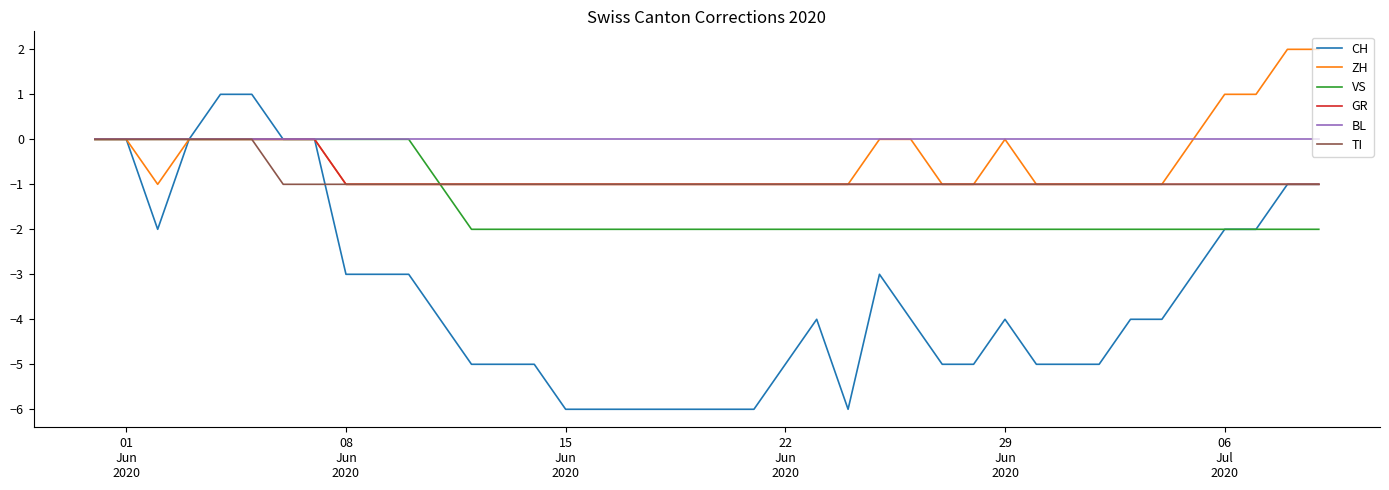

Reading left to right, transcribe all the data shown in this chart.

CH: 0	0	-2	0	1	1	0	0	-3	-3	-3	-4	-5	-5	-5	-6	-6	-6	-6	-6	-6	-6	-5	-4	-6	-3	-4	-5	-5	-4	-5	-5	-5	-4	-4	-3	-2	-2	-1	-1
ZH: 0	0	-1	0	0	0	0	0	-1	-1	-1	-1	-1	-1	-1	-1	-1	-1	-1	-1	-1	-1	-1	-1	-1	0	0	-1	-1	0	-1	-1	-1	-1	-1	0	1	1	2	2
VS: 0	0	0	0	0	0	0	0	0	0	0	-1	-2	-2	-2	-2	-2	-2	-2	-2	-2	-2	-2	-2	-2	-2	-2	-2	-2	-2	-2	-2	-2	-2	-2	-2	-2	-2	-2	-2
GR: 0	0	0	0	0	0	0	0	-1	-1	-1	-1	-1	-1	-1	-1	-1	-1	-1	-1	-1	-1	-1	-1	-1	-1	-1	-1	-1	-1	-1	-1	-1	-1	-1	-1	-1	-1	-1	-1
BL: 0	0	0	0	0	0	0	0	0	0	0	0	0	0	0	0	0	0	0	0	0	0	0	0	0	0	0	0	0	0	0	0	0	0	0	0	0	0	0	0
TI: 0	0	0	0	0	0	-1	-1	-1	-1	-1	-1	-1	-1	-1	-1	-1	-1	-1	-1	-1	-1	-1	-1	-1	-1	-1	-1	-1	-1	-1	-1	-1	-1	-1	-1	-1	-1	-1	-1